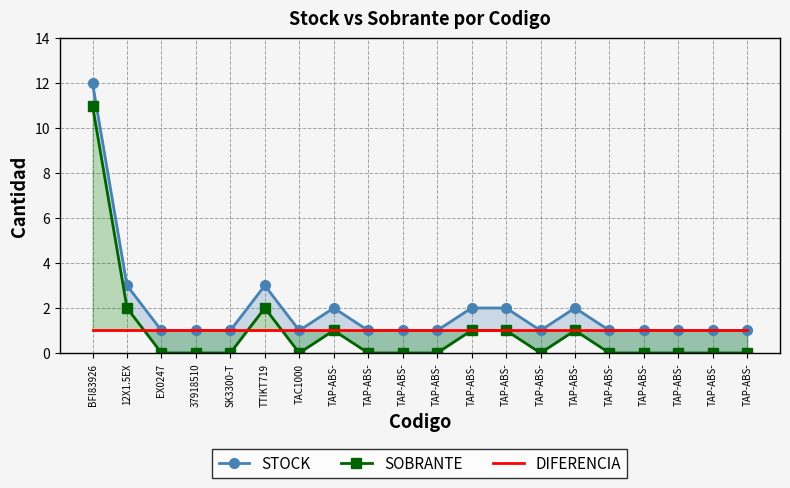

Between TAP-ABS- and SK3300-T, which is larger?

TAP-ABS-